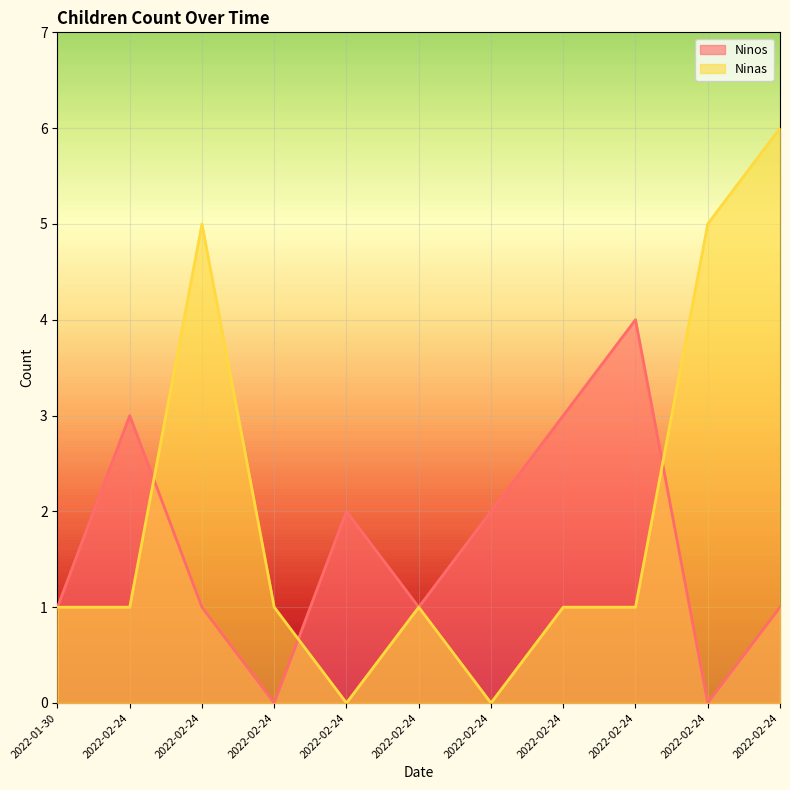

What value does the Ninos series have at 2022-02-24?

1